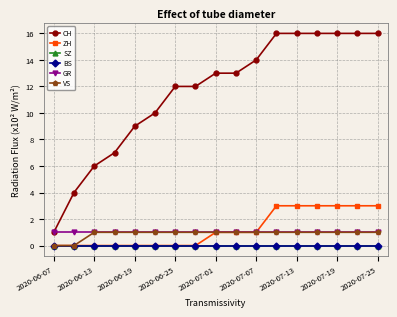

At which category is the sum across all series the highest?

11